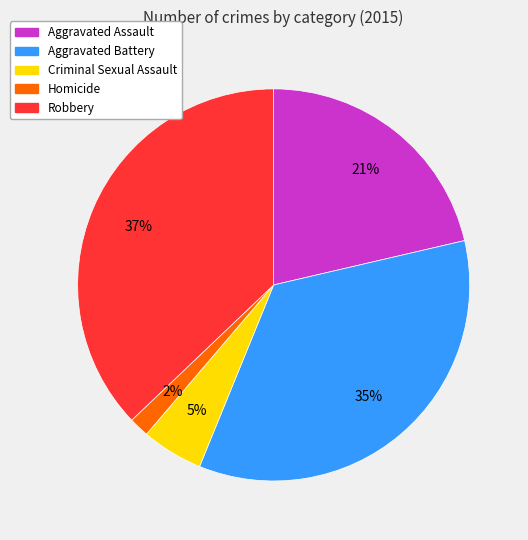

Combined, do Aggravated Assault and Robbery account for over 50%?

Yes